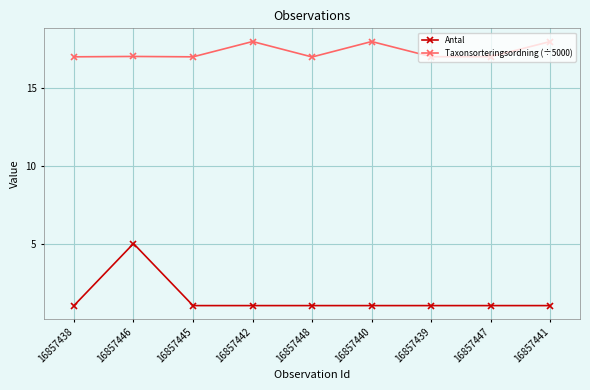

True or false: Antal and Taxonsorteringsordning (÷5000) cross at least once.

False